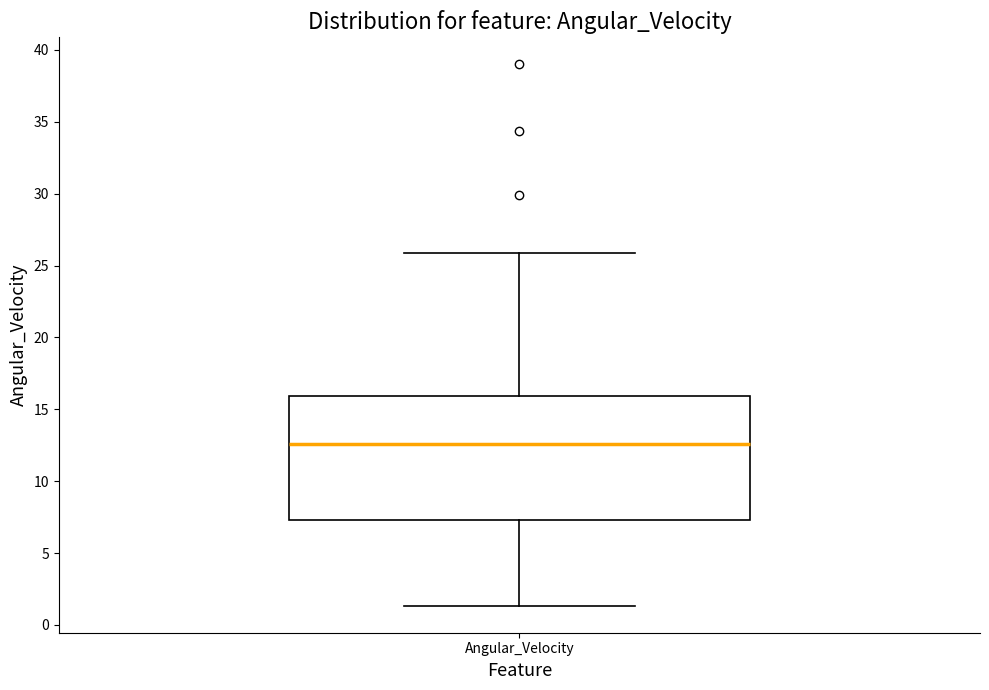

Transcribe this box plot: give where the median line is, the range the box spans, and where the two whiskers end, as read against the y-axis. The values are not printed on the chart, so give them approximately, as read against the axis.

median 12.5, box 7.5 to 16.0, whiskers 1.5 to 26.0